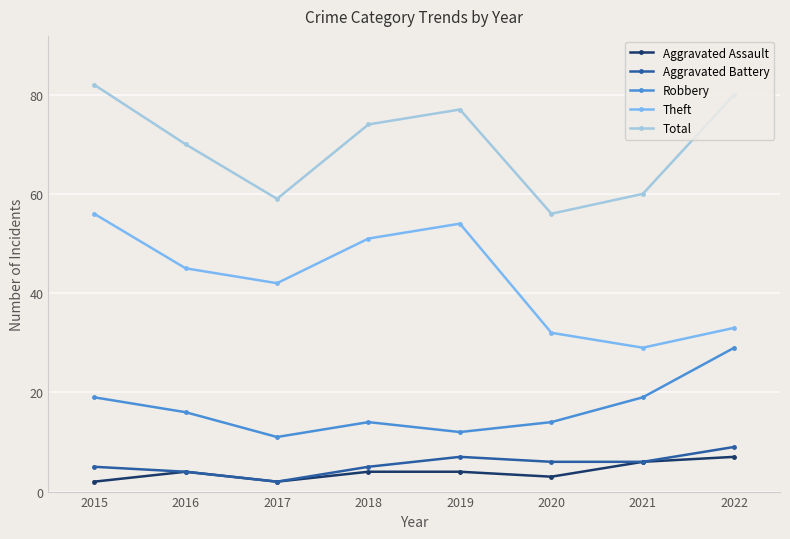

True or false: Theft has more than 2 points higher than both neighbors.

False